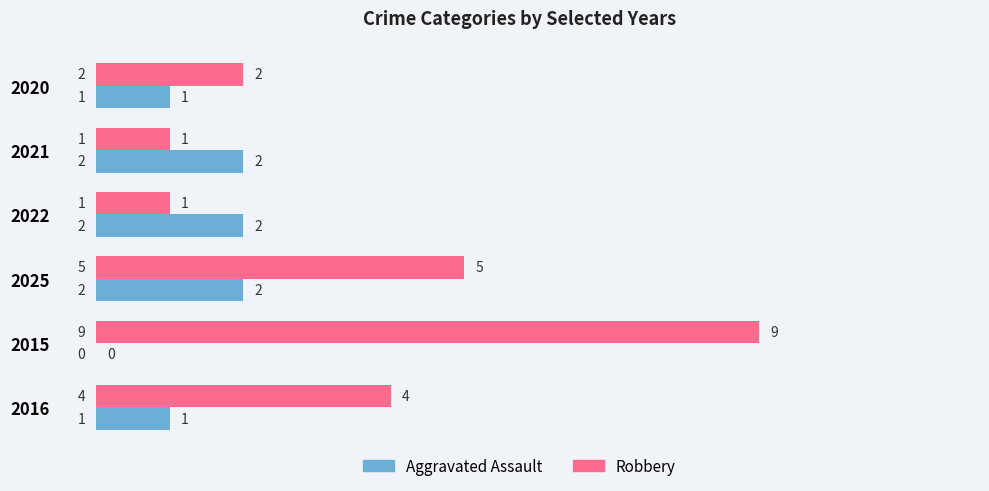

How many data points does each series have?

6